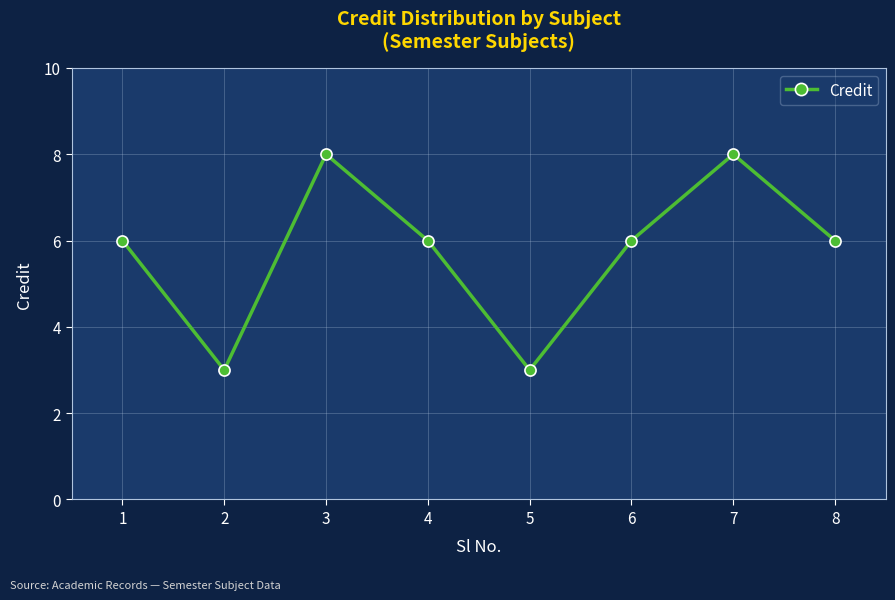

Where is the first local minimum?

2